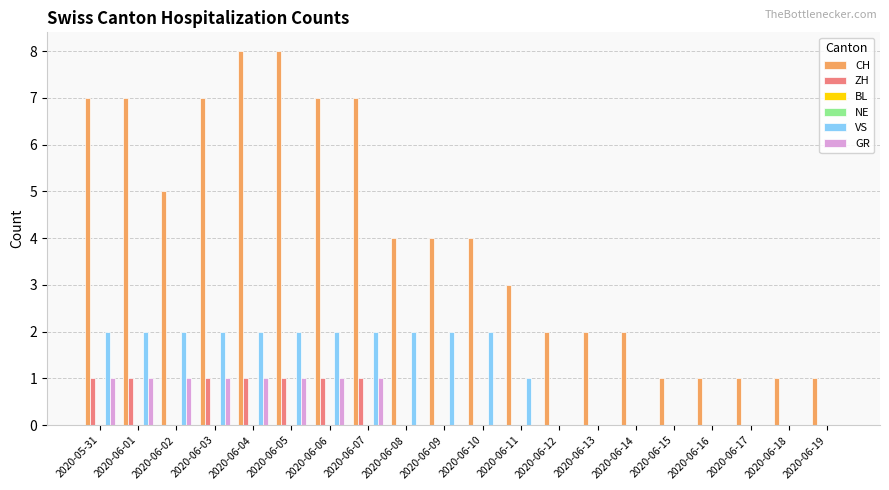

Count the number of categories in the chart.

20